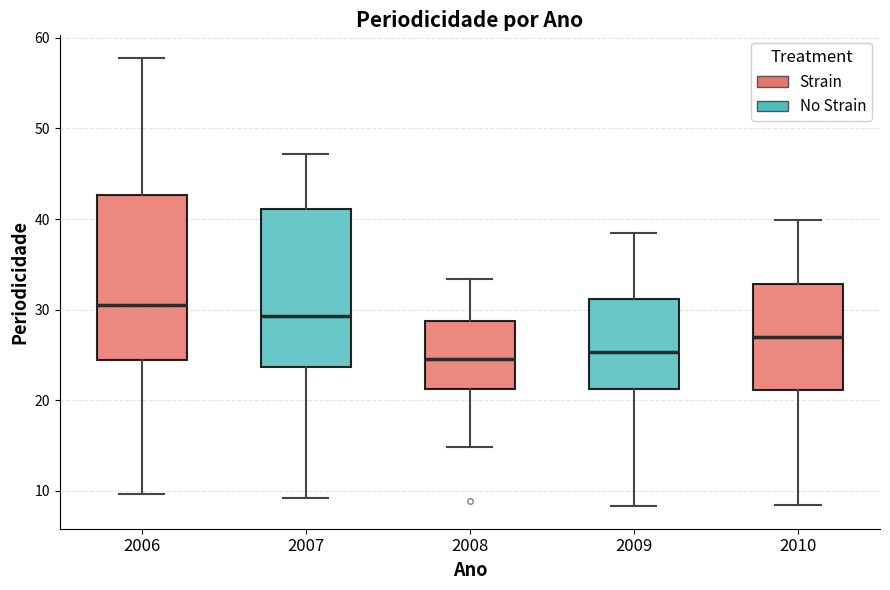

Where is the upper edge of the box at x = 2006 on the y-axis? The values are not printed on the chart, so give them approximately, as read against the axis.

43